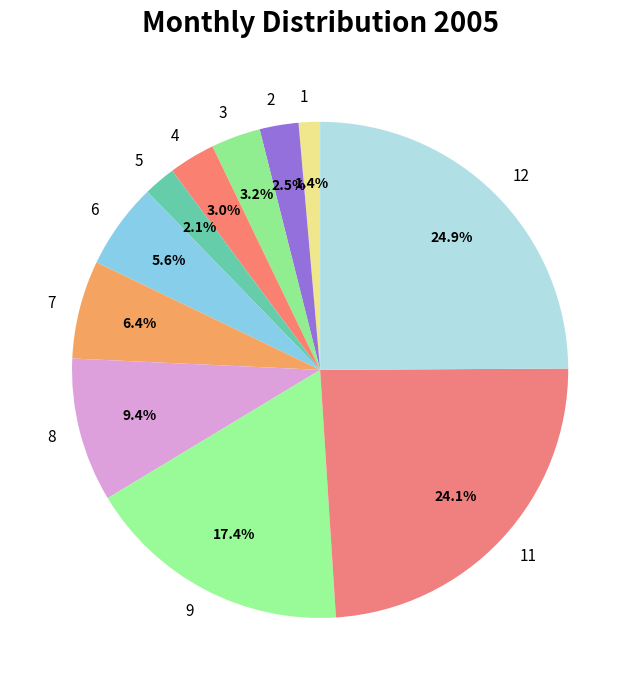

Approximately how many times larger is the value at 4 compared to 7?

0.5